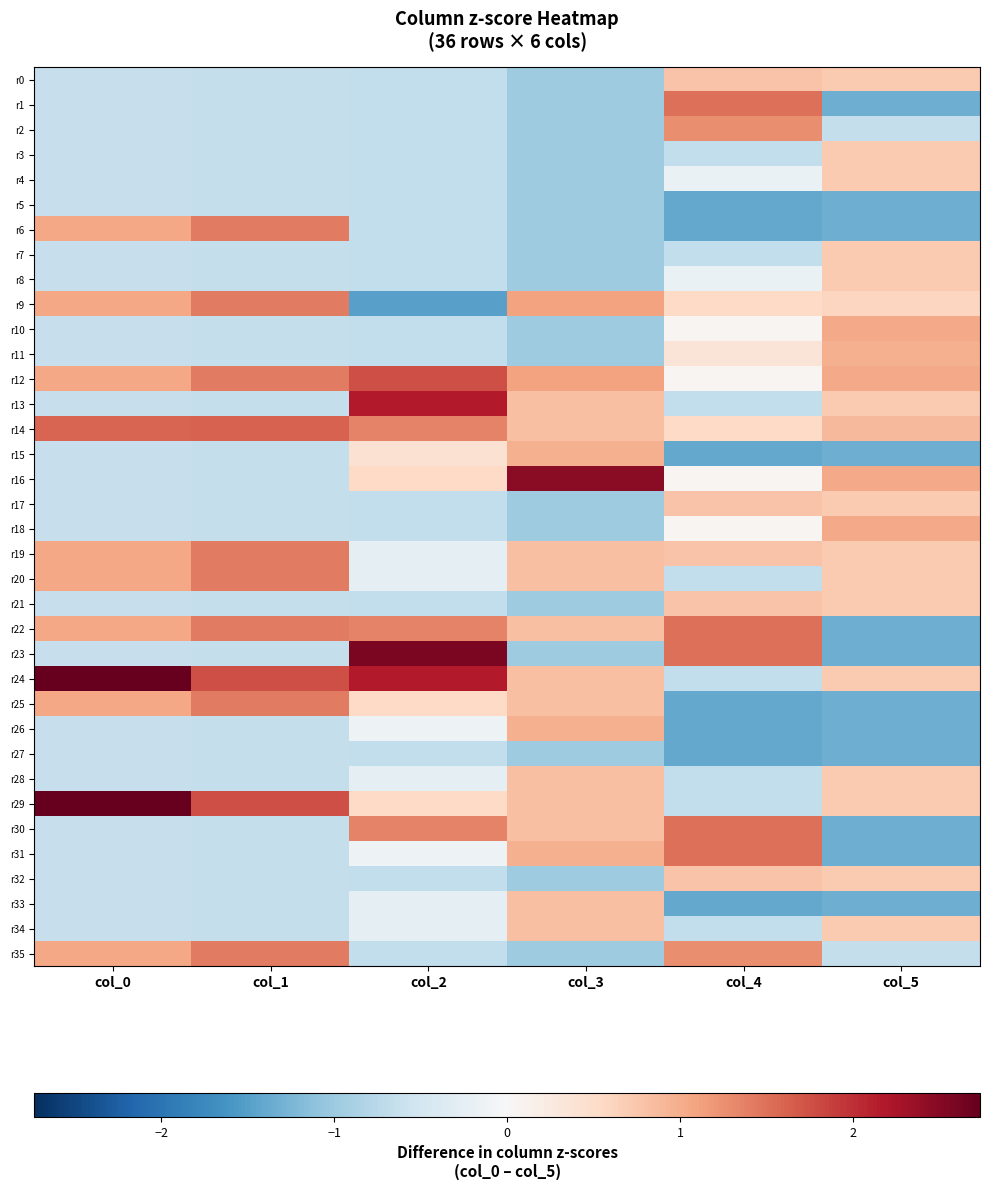

What is the spread (max minus min) of values at col_4?

2.9